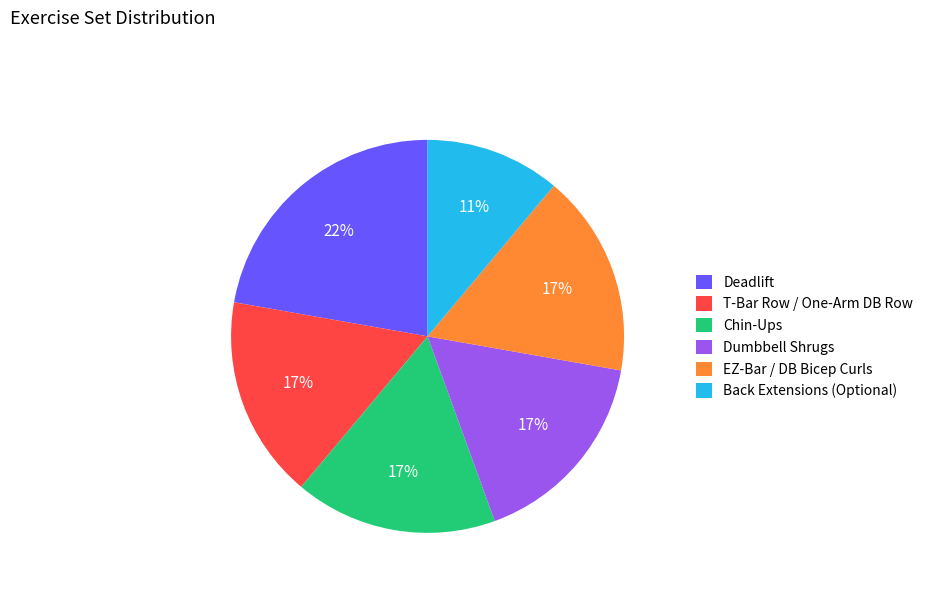

Is Chin-Ups the majority of the pie?

No